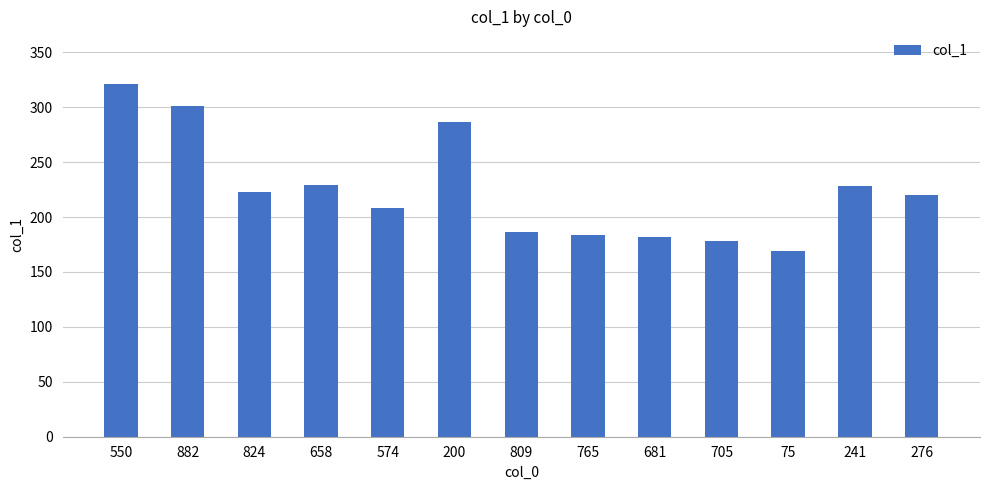

Count the number of categories in the chart.

13